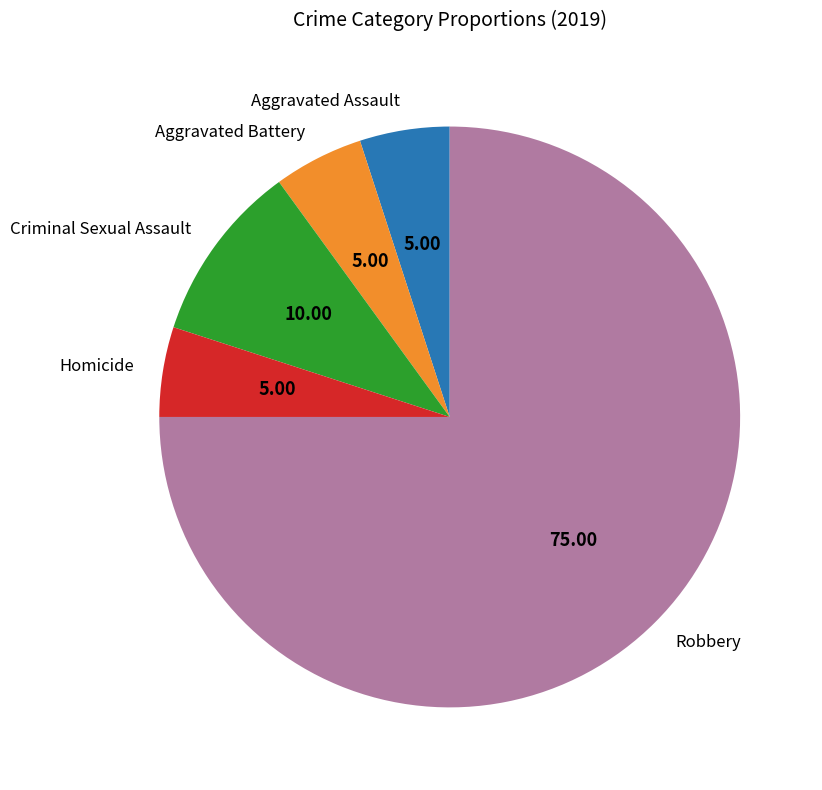

How many segments does this pie chart have?

5